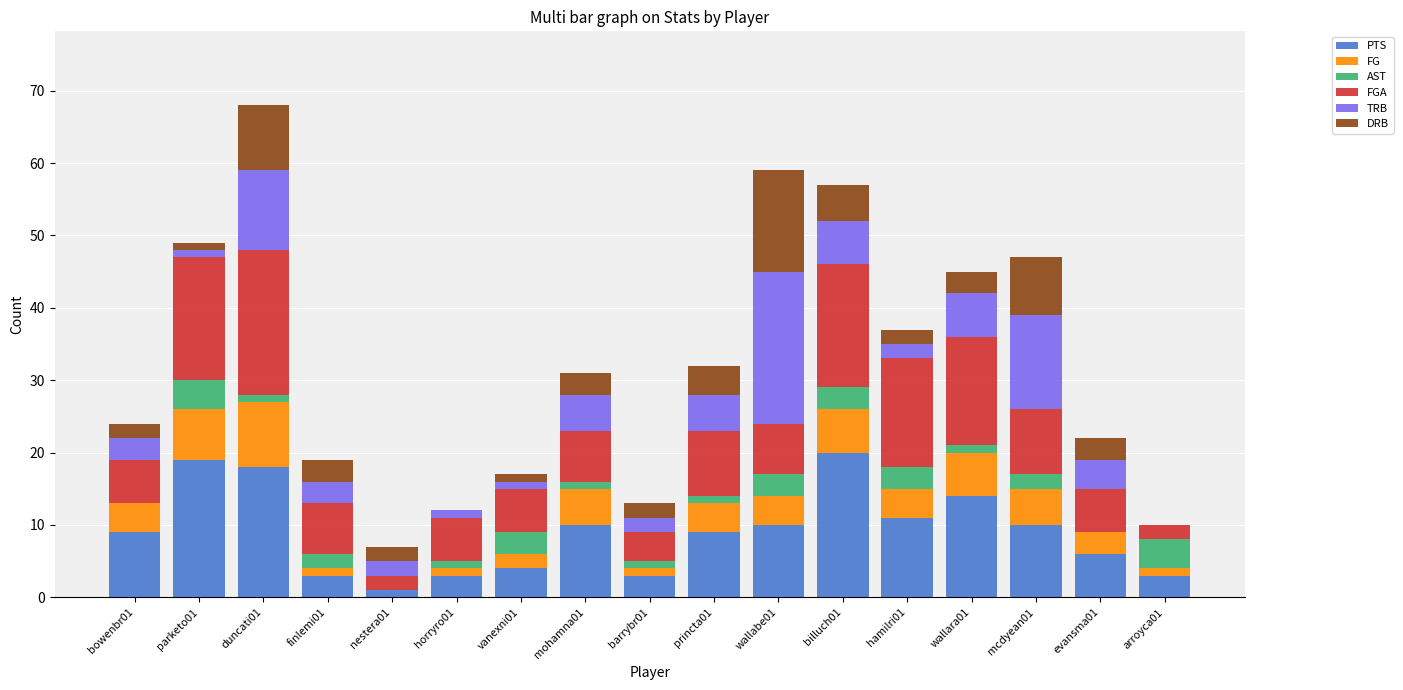

What is the sum of all PTS values?

153